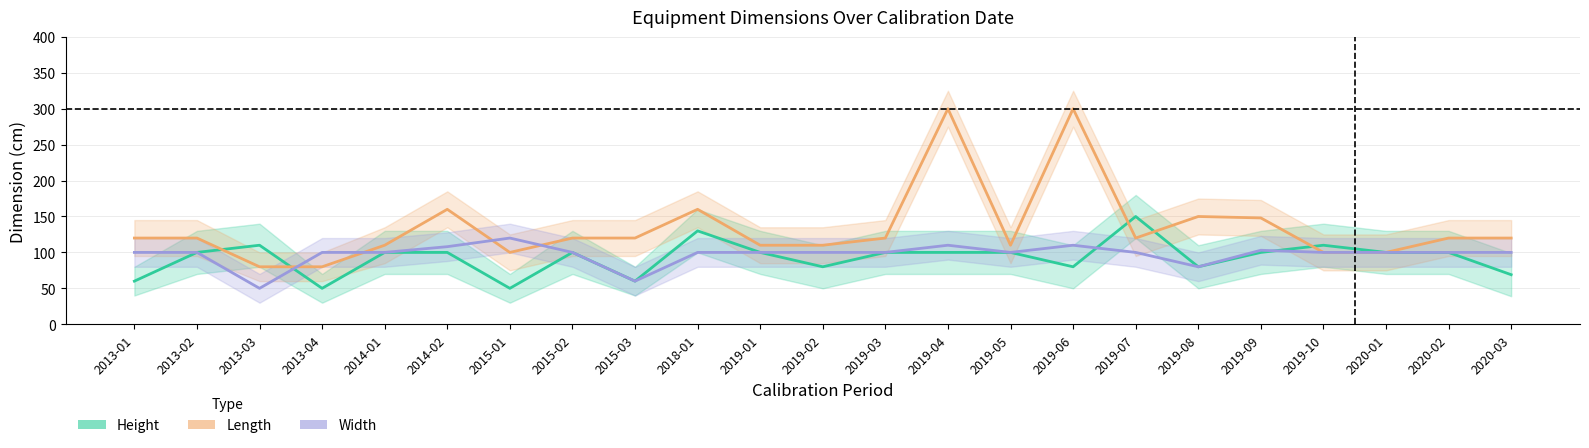

Reading left to right, transcribe all the data shown in this chart.

Height: 2013-01=60	2013-02=100	2013-03=110	2013-04=50	2014-01=100	2014-02=100	2015-01=50	2015-02=100	2015-03=60	2018-01=130	2019-01=100	2019-02=80	2019-03=100	2019-04=100	2019-05=100	2019-06=80	2019-07=150	2019-08=80	2019-09=100	2019-10=110	2020-01=100	2020-02=100	2020-03=69
Length: 2013-01=120	2013-02=120	2013-03=80	2013-04=80	2014-01=110	2014-02=160	2015-01=100	2015-02=120	2015-03=120	2018-01=160	2019-01=110	2019-02=110	2019-03=120	2019-04=300	2019-05=110	2019-06=300	2019-07=120	2019-08=150	2019-09=148	2019-10=100	2020-01=100	2020-02=120	2020-03=120
Width: 2013-01=100	2013-02=100	2013-03=50	2013-04=100	2014-01=100	2014-02=108	2015-01=120	2015-02=100	2015-03=60	2018-01=100	2019-01=100	2019-02=100	2019-03=100	2019-04=110	2019-05=100	2019-06=110	2019-07=100	2019-08=80	2019-09=103	2019-10=100	2020-01=100	2020-02=100	2020-03=100